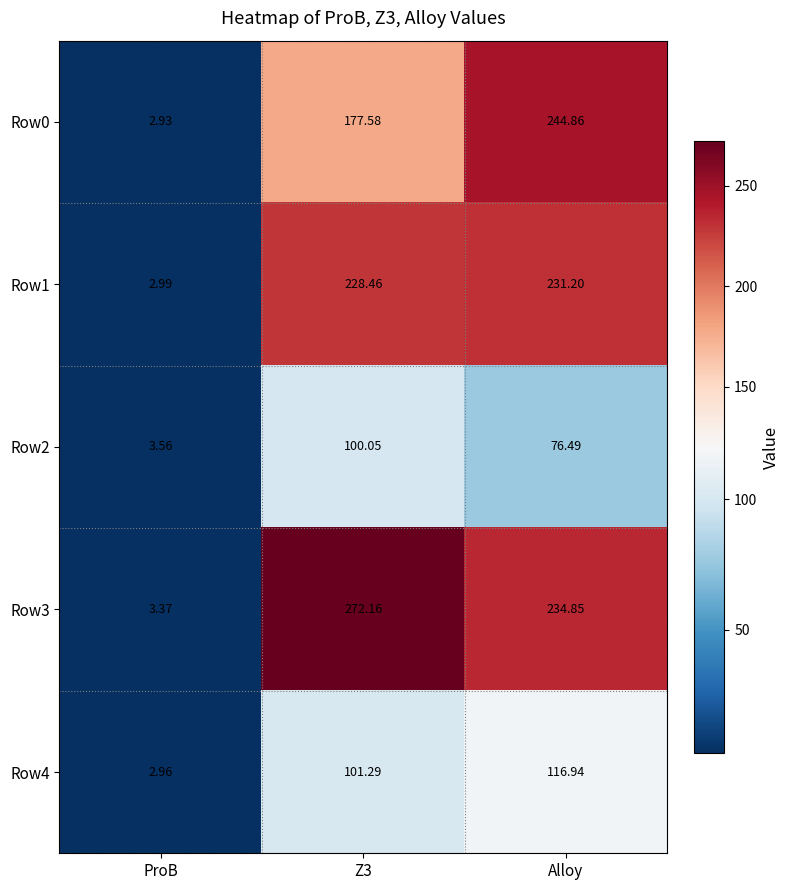

At which category does the chart reach its minimum across all series?

ProB